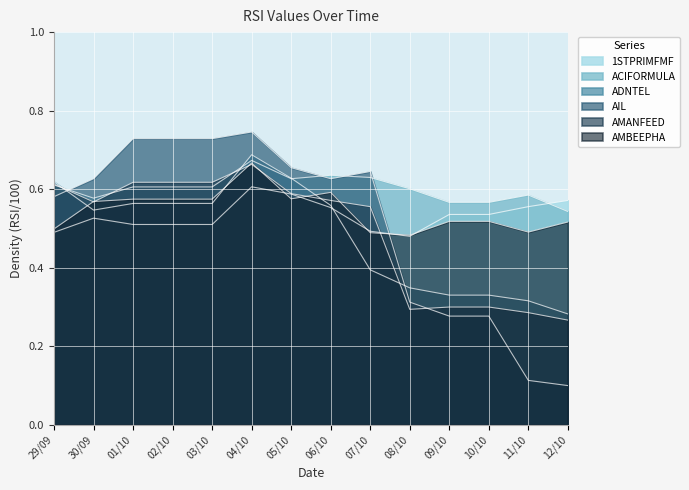

Reading left to right, what are all the values shown in this chart?

1STPRIMFMF: 29/09=0.5	30/09=0.5	01/10=0.5	02/10=0.5	03/10=0.5	04/10=0.6	05/10=0.6	06/10=0.6	07/10=0.5	08/10=0.5	09/10=0.5	10/10=0.5	11/10=0.6	12/10=0.6
ACIFORMULA: 29/09=0.6	30/09=0.6	01/10=0.6	02/10=0.6	03/10=0.6	04/10=0.7	05/10=0.6	06/10=0.6	07/10=0.6	08/10=0.6	09/10=0.6	10/10=0.6	11/10=0.6	12/10=0.5
ADNTEL: 29/09=0.6	30/09=0.5	01/10=0.6	02/10=0.6	03/10=0.6	04/10=0.7	05/10=0.6	06/10=0.6	07/10=0.4	08/10=0.3	09/10=0.3	10/10=0.3	11/10=0.3	12/10=0.3
AIL: 29/09=0.6	30/09=0.6	01/10=0.7	02/10=0.7	03/10=0.7	04/10=0.7	05/10=0.7	06/10=0.6	07/10=0.6	08/10=0.3	09/10=0.3	10/10=0.3	11/10=0.1	12/10=0.1
AMANFEED: 29/09=0.6	30/09=0.6	01/10=0.6	02/10=0.6	03/10=0.6	04/10=0.7	05/10=0.6	06/10=0.6	07/10=0.6	08/10=0.3	09/10=0.3	10/10=0.3	11/10=0.3	12/10=0.3
AMBEEPHA: 29/09=0.5	30/09=0.6	01/10=0.6	02/10=0.6	03/10=0.6	04/10=0.7	05/10=0.6	06/10=0.6	07/10=0.5	08/10=0.5	09/10=0.5	10/10=0.5	11/10=0.5	12/10=0.5